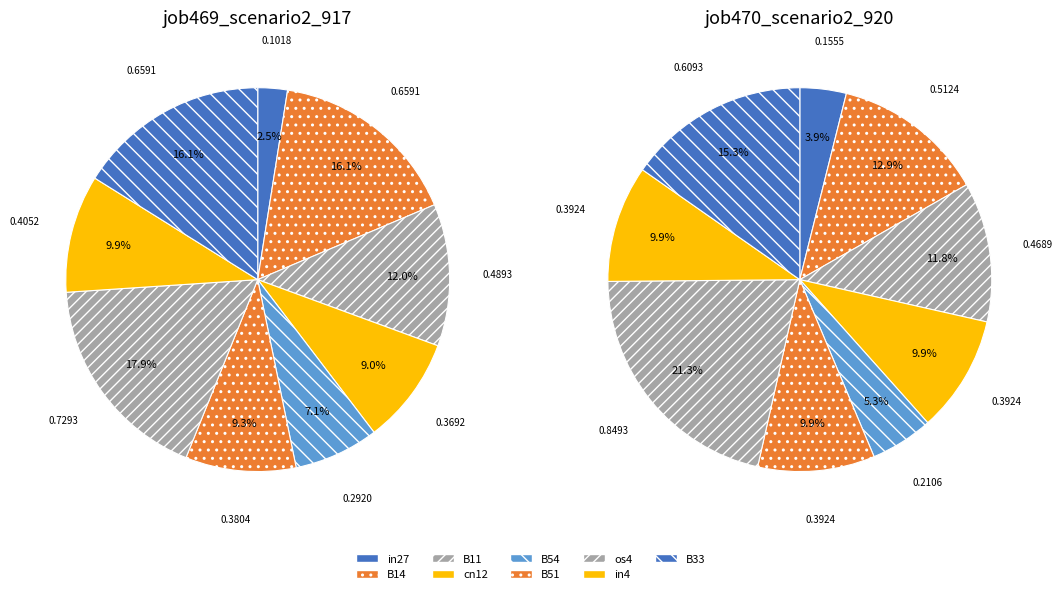

What is the change in value from in27 to os4?

+0.6